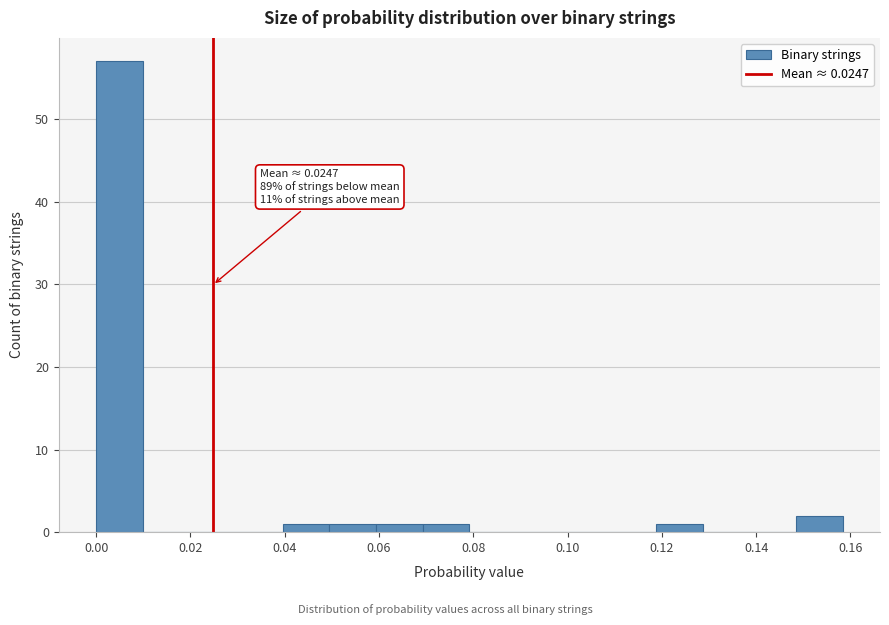

Which range on the x-axis has the tallest bar?

0.000 to 0.010